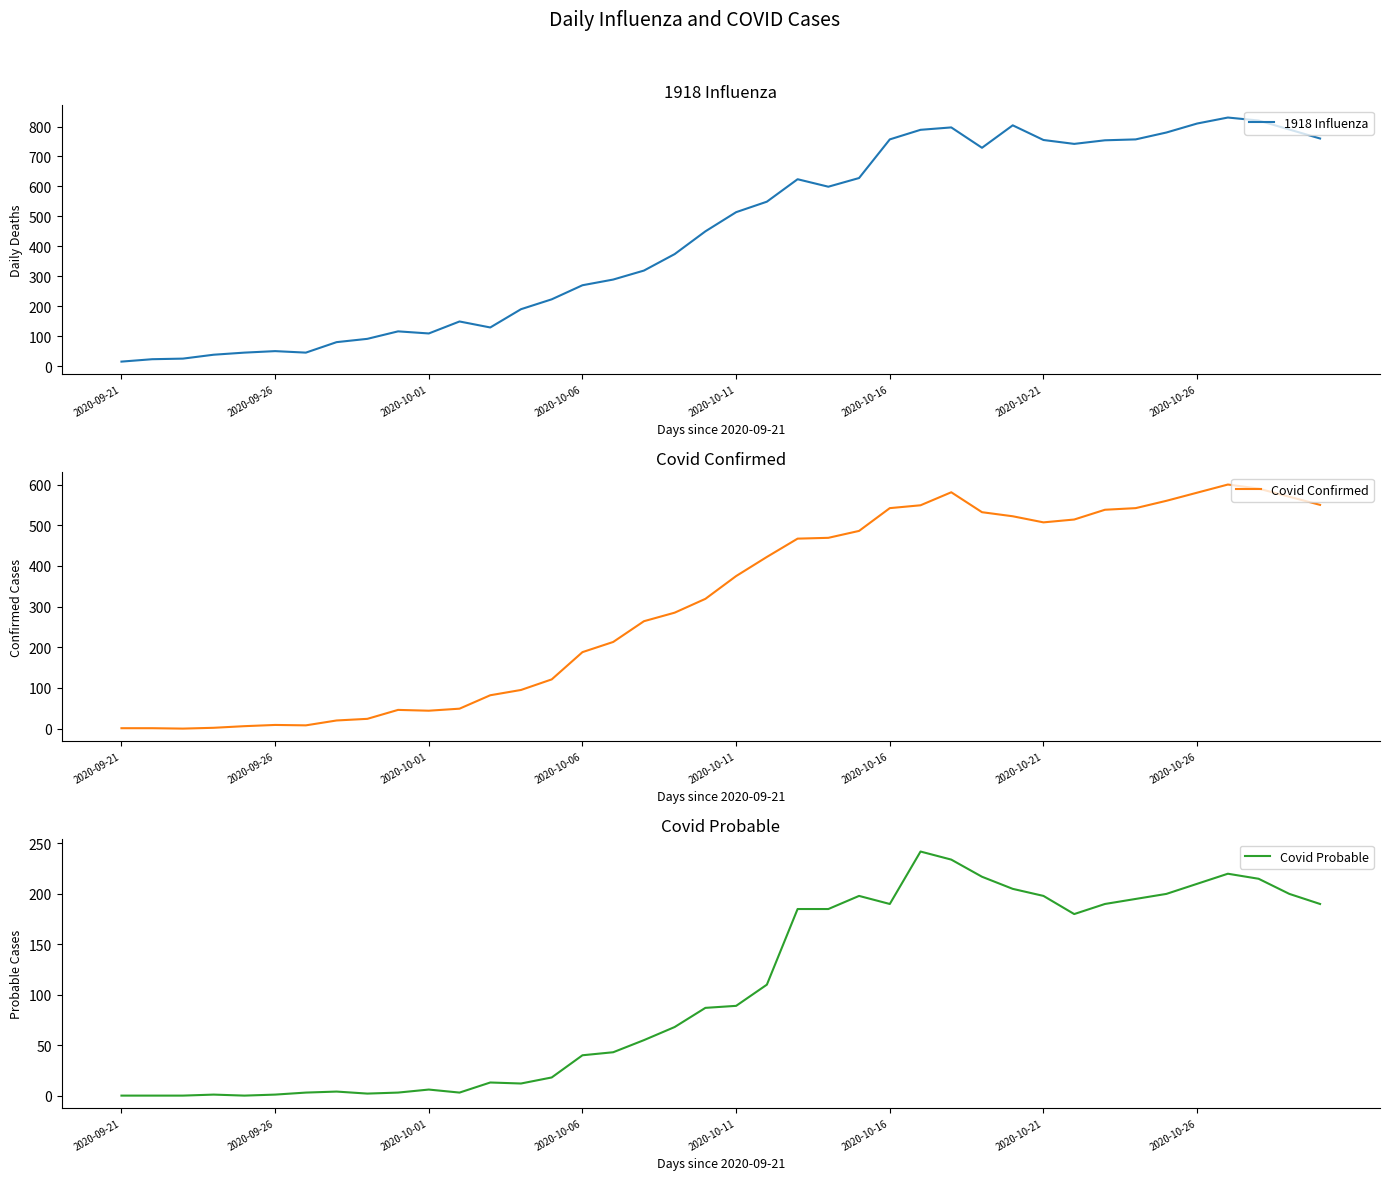

True or false: Covid Probable and Covid Confirmed intersect in this chart.

False